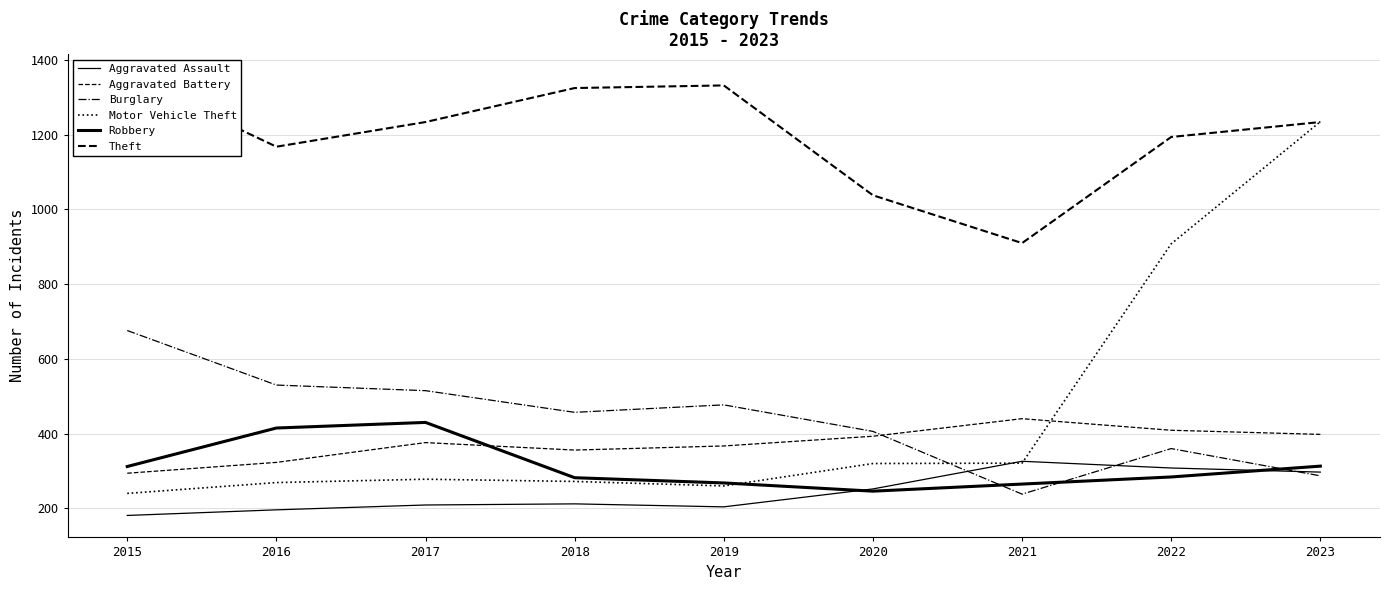

True or false: Theft and Motor Vehicle Theft intersect in this chart.

True